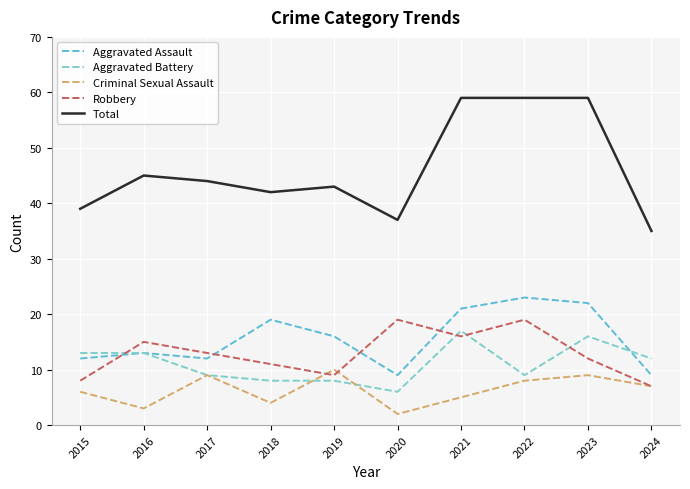

What are all the series names shown in the legend?

Aggravated Assault, Aggravated Battery, Criminal Sexual Assault, Robbery, Total